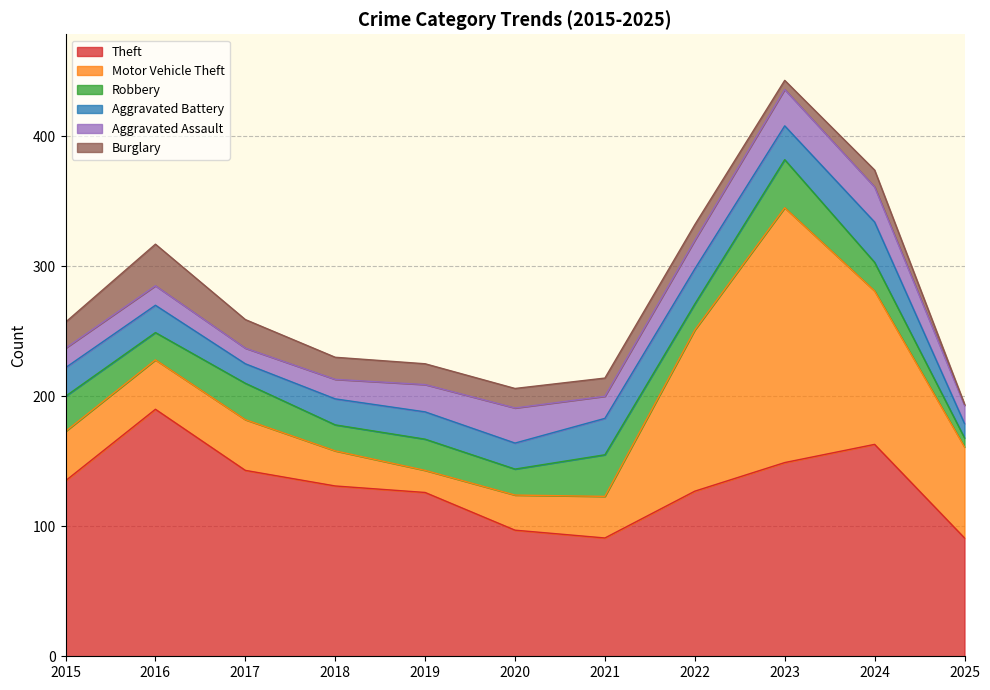

List the labels in order of Theft value, smallest first.

2021, 2025, 2020, 2019, 2022, 2018, 2015, 2017, 2023, 2024, 2016